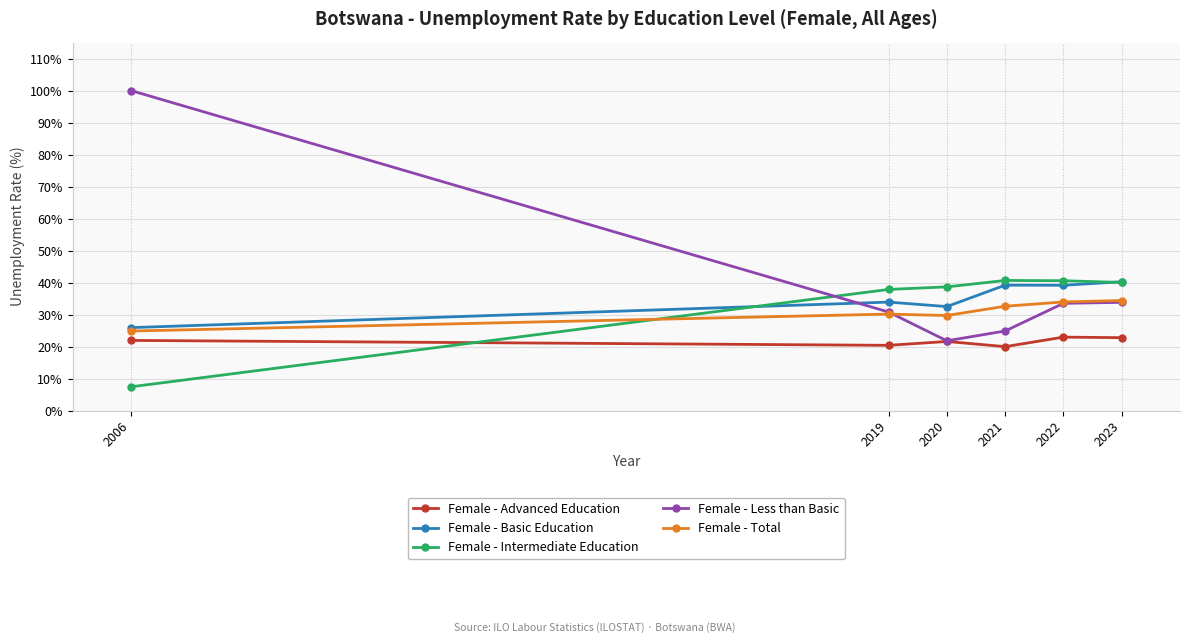

What is the difference between the highest and lowest values at 2023?

17.5